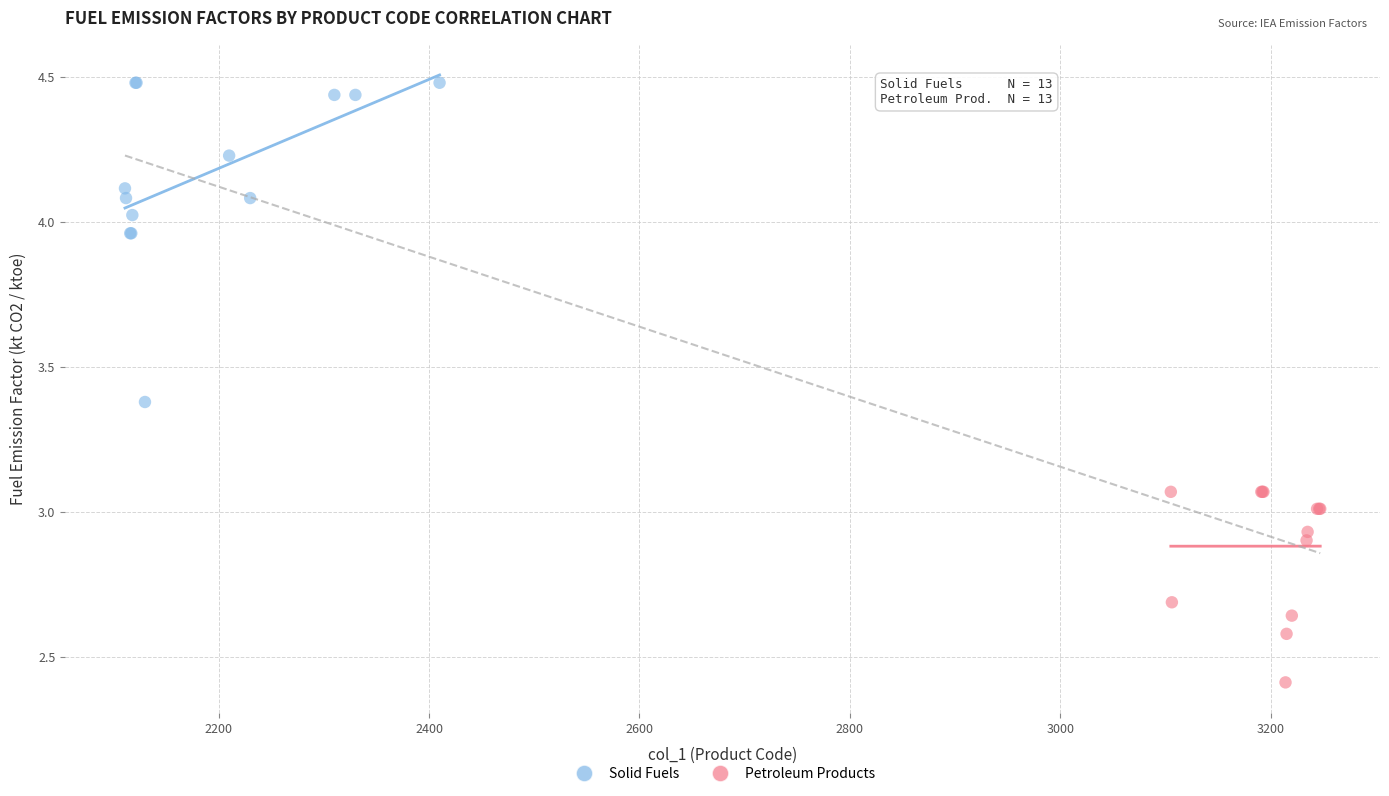

Which series has the largest Y range (max minus min)?

Solid Fuels